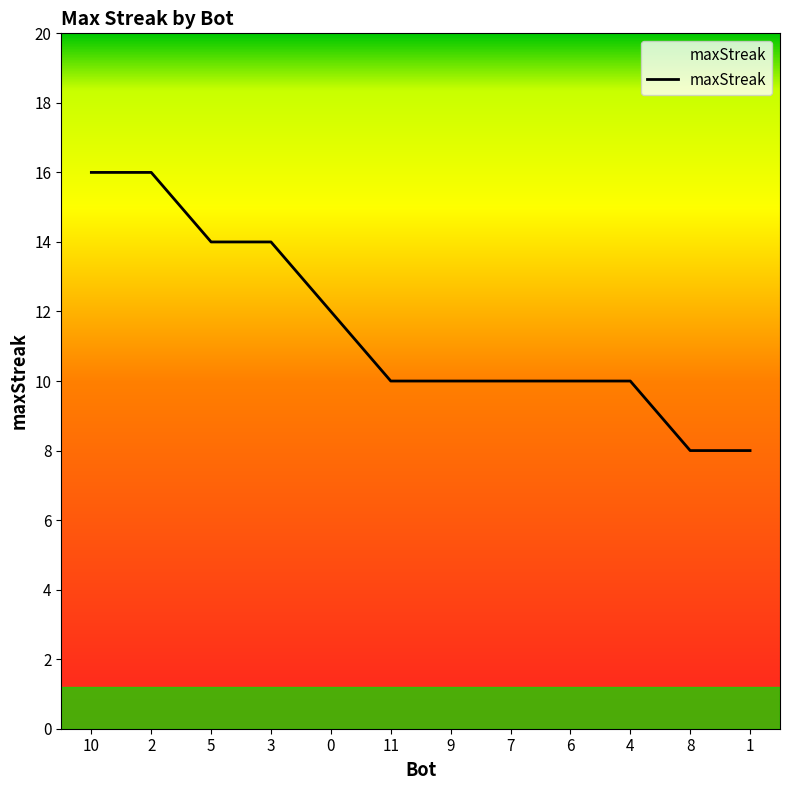

What position from the right is 3?

9